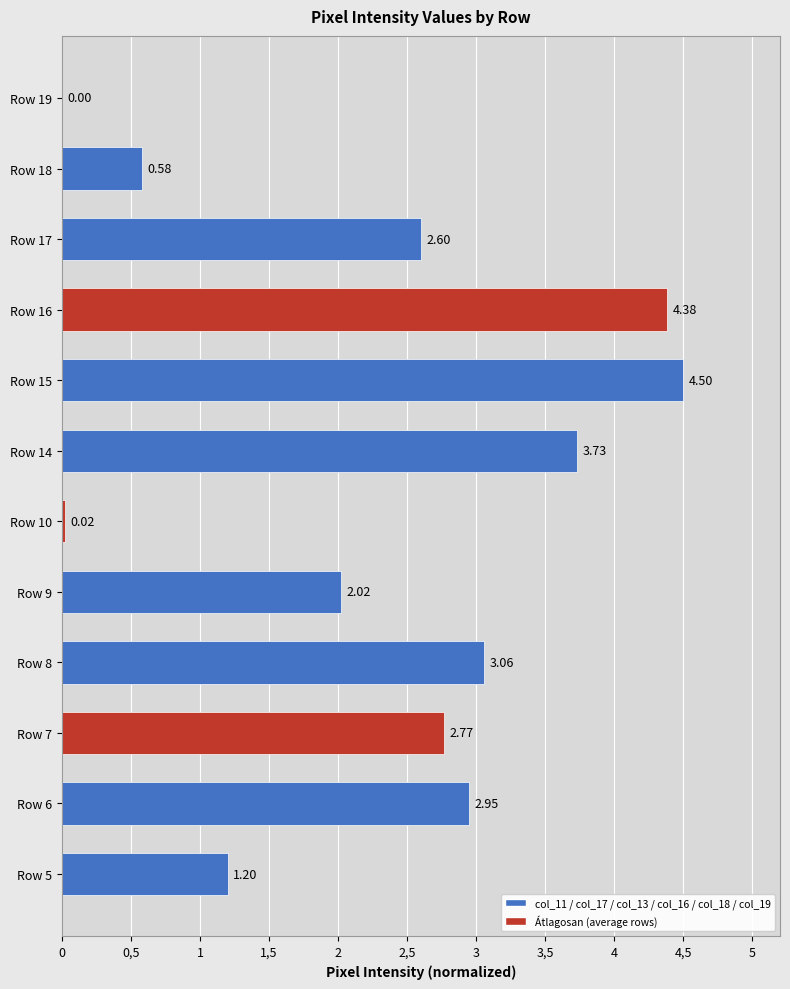

What is the sum of all values?

27.8